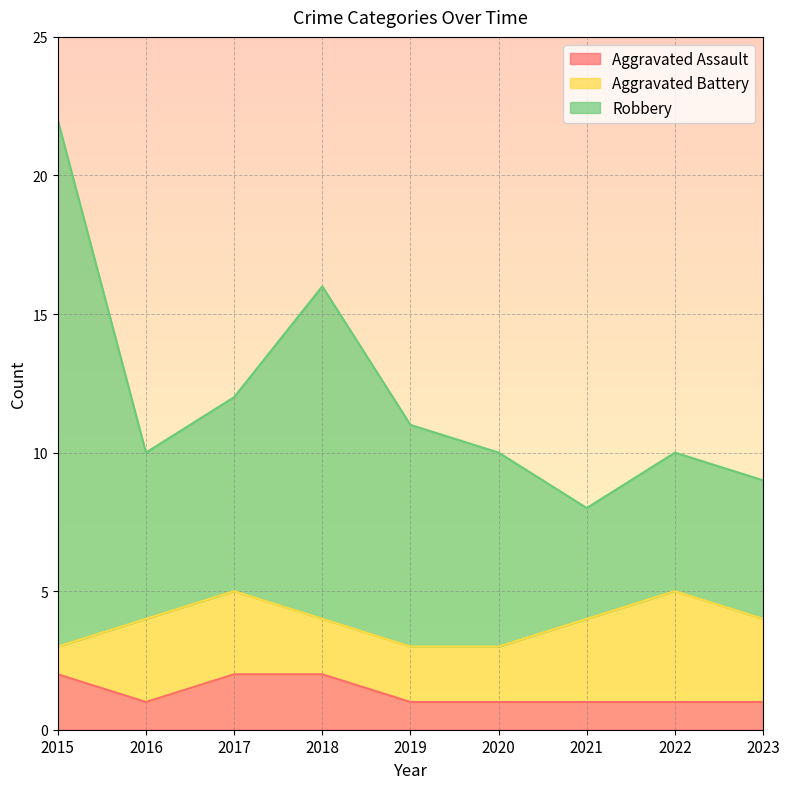

At which label is Robbery closest to 15?

2018